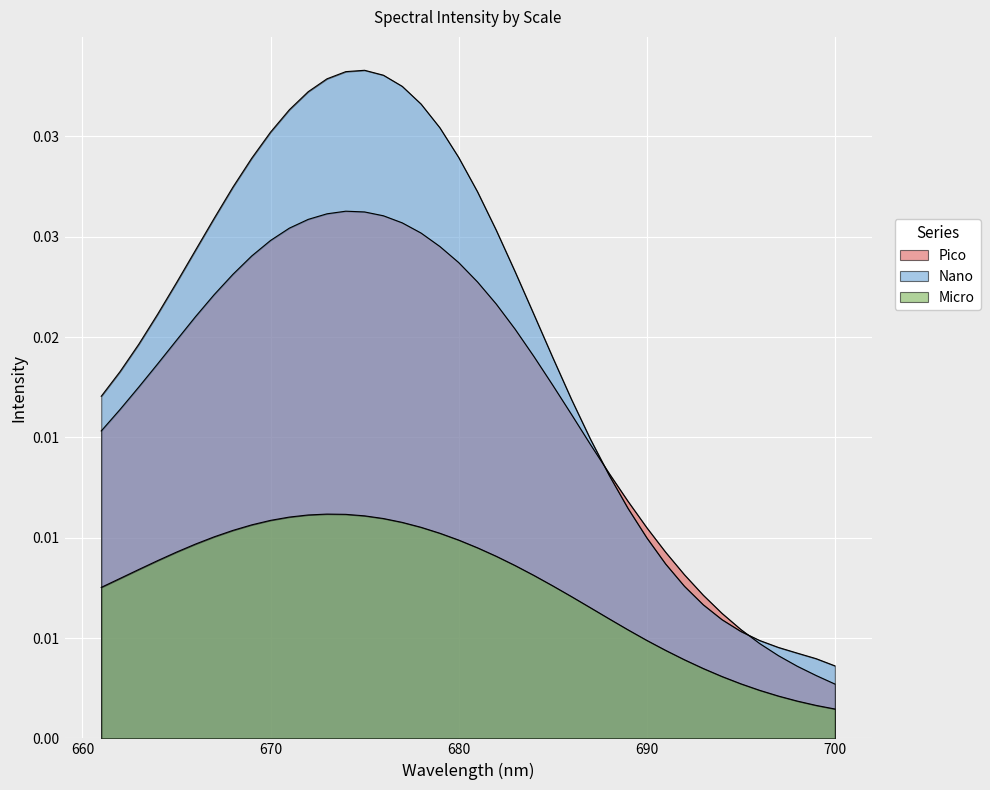

Rank the series by their maximum value, from lowest to highest.

Micro, Pico, Nano